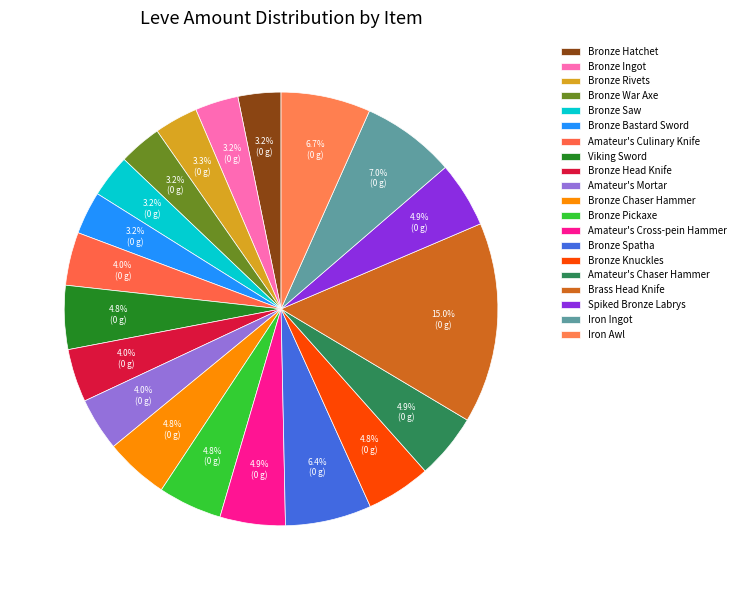

Is it true that Bronze Pickaxe is 1% of the pie?

False